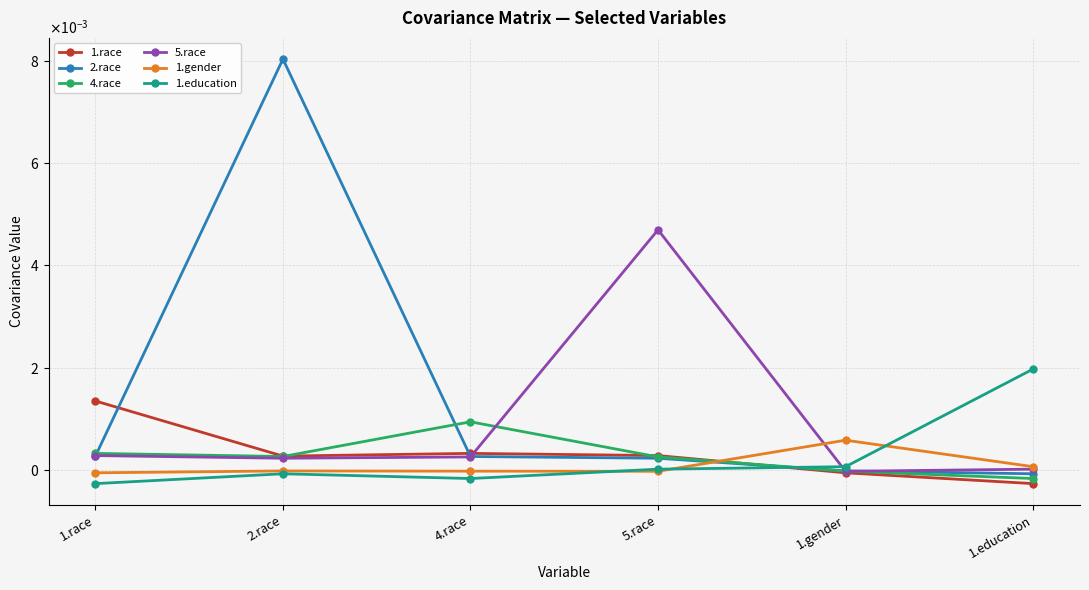

What are all the series names shown in the legend?

1.race, 2.race, 4.race, 5.race, 1.gender, 1.education